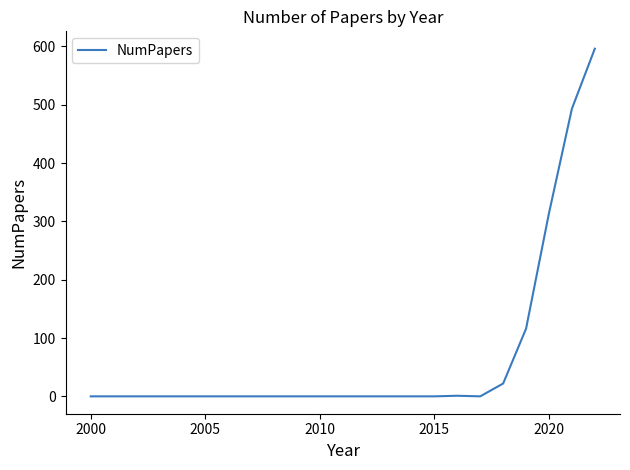

What is the difference between the maximum and minimum values?

596